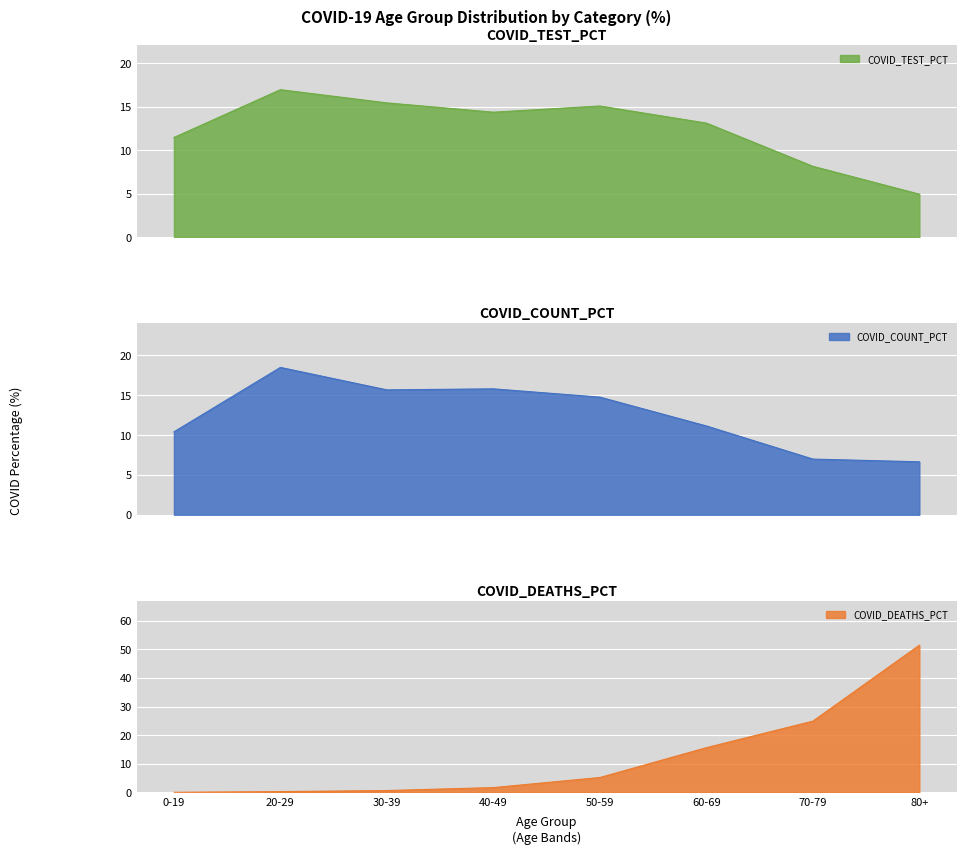

At which label is COVID_COUNT_PCT closest to 12?

60-69